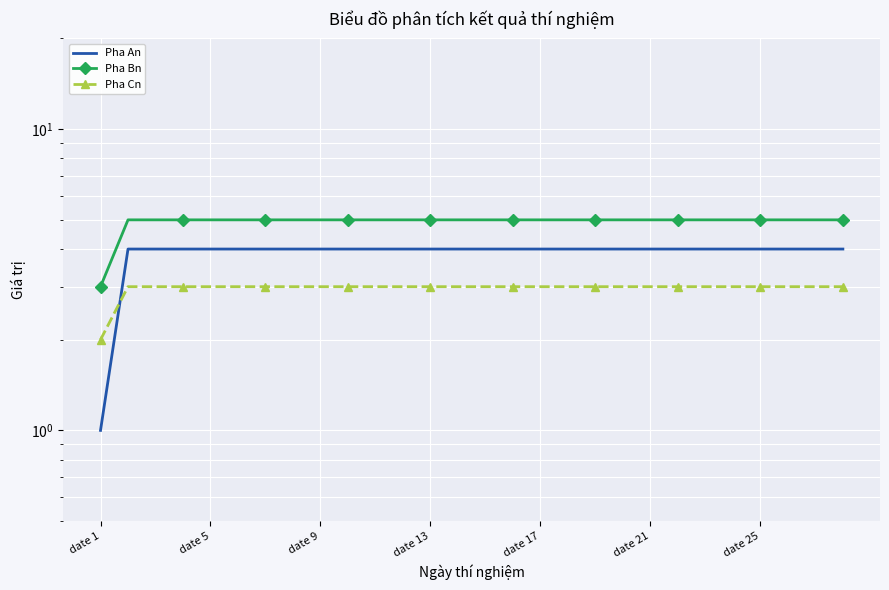

True or false: Pha Cn has a value of 3 at date 5.

True